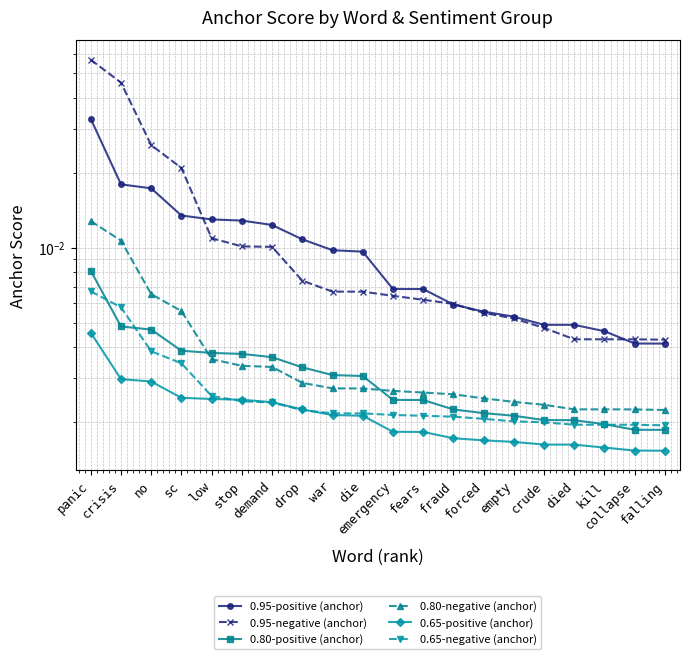

At stop, list the series in order from smallest to largest.

0.65-negative (anchor), 0.65-positive (anchor), 0.80-negative (anchor), 0.80-positive (anchor), 0.95-negative (anchor), 0.95-positive (anchor)